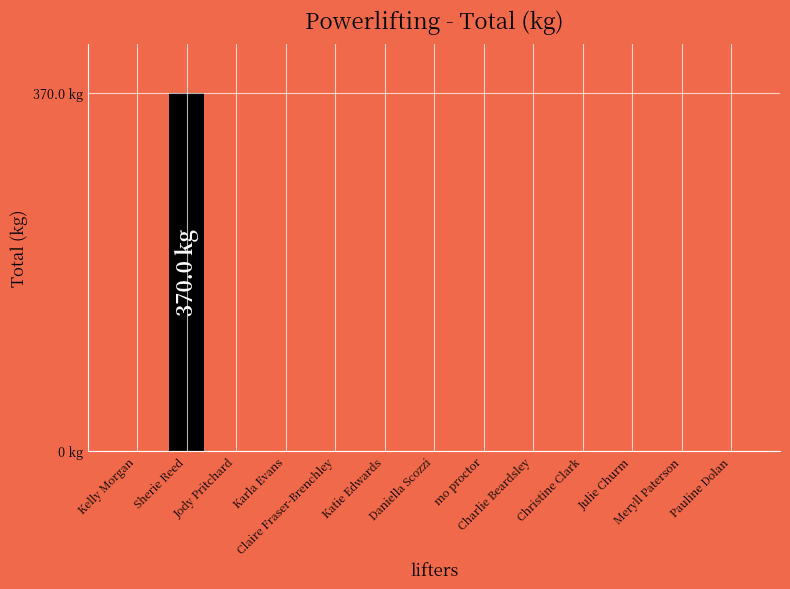

Are the bars horizontal?

No